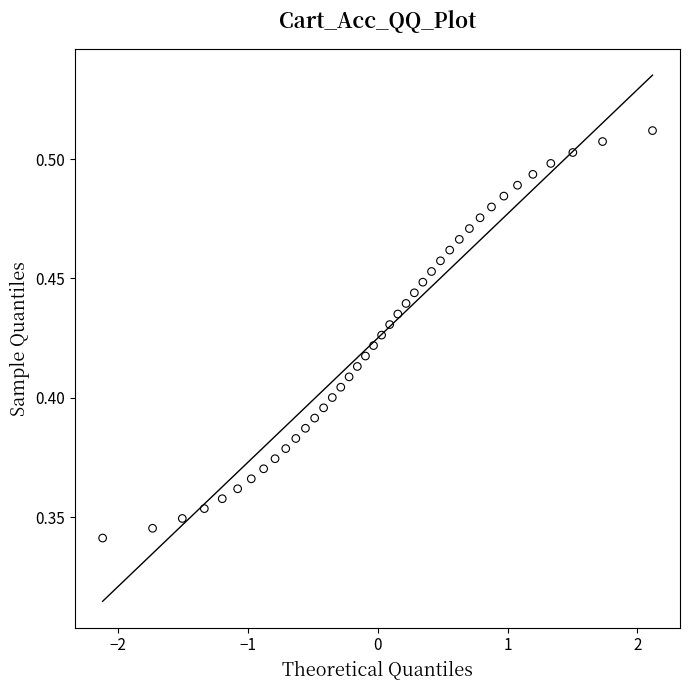

What is the range of X values (max minus min)?

4.2